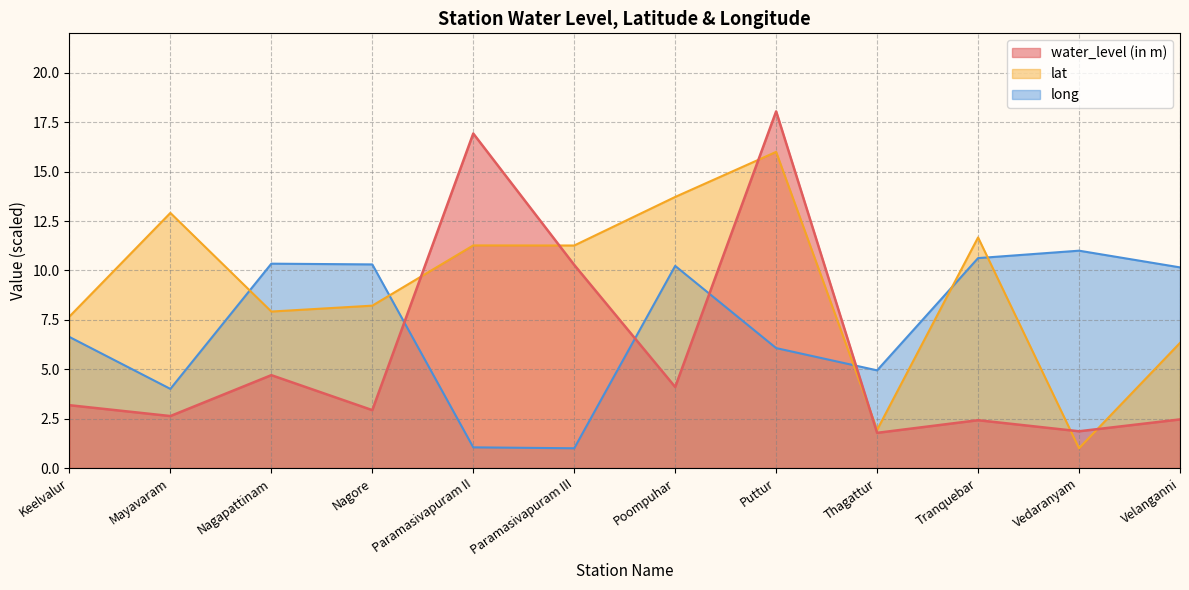

The lat series shows 7.7 at Keelvalur. True or false?

True